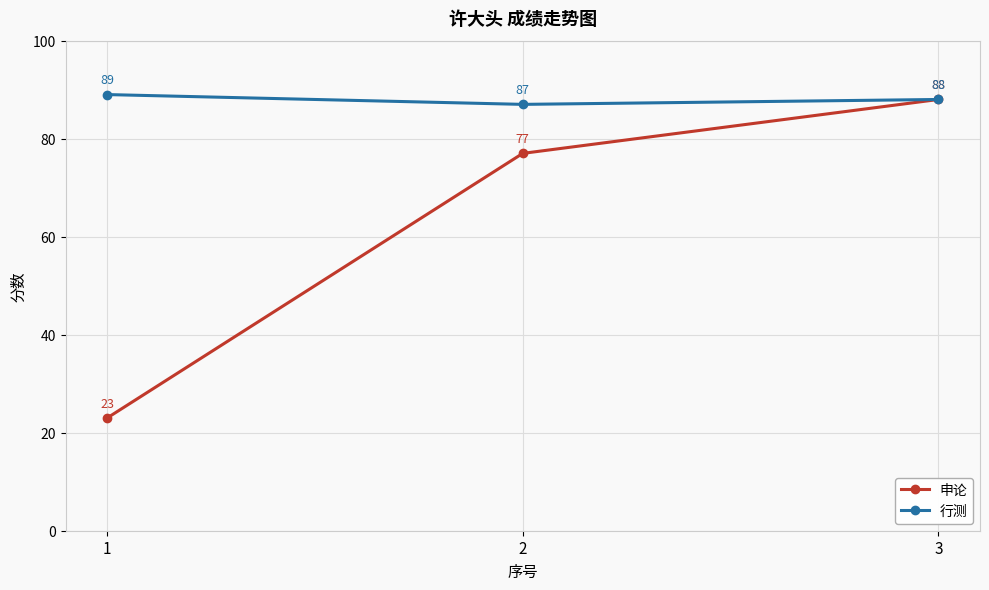

The value of 申论 at 3 is 144. True or false?

False